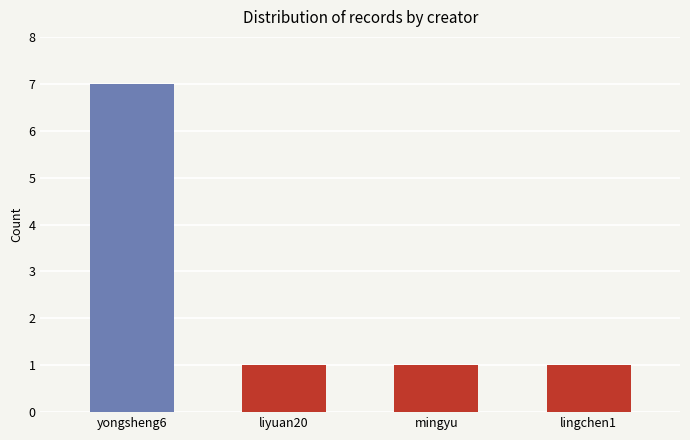

True or false: the data shows 1 at lingchen1@staff.sina.com.cn.

True